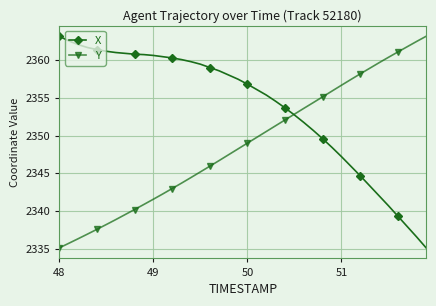

What is the value of the X point at the 15th from the left?

2359.8